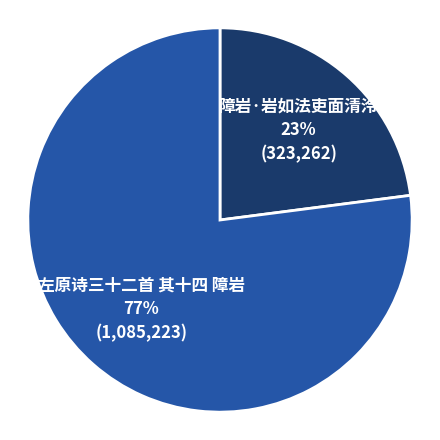

Is there a majority slice in this chart?

Yes